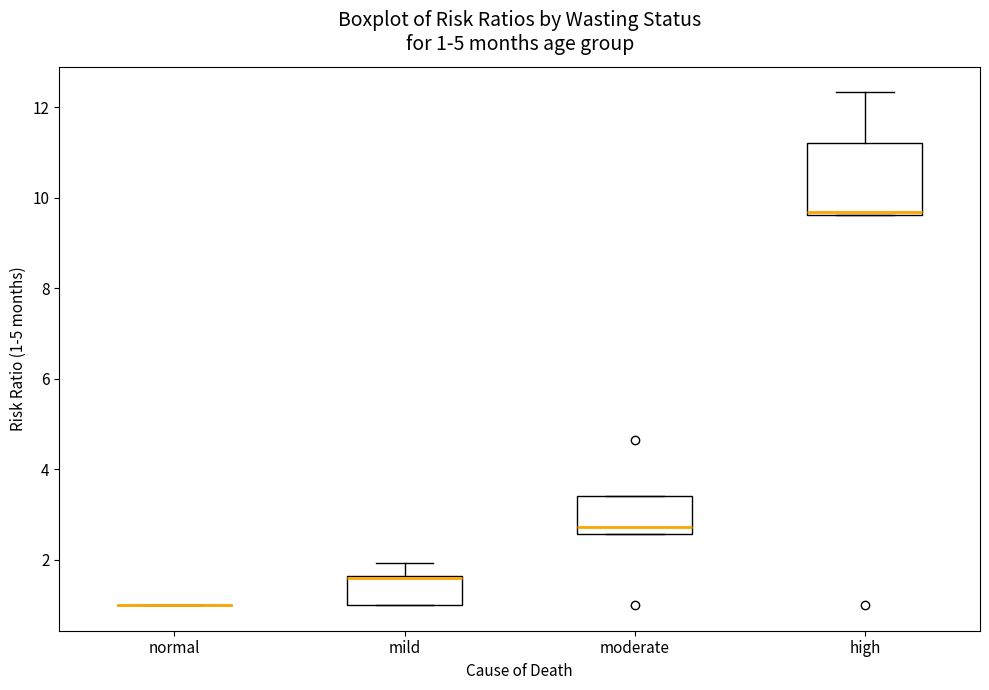

Comparing the boxes themselves (not the whiskers), which one is the tallest?

high